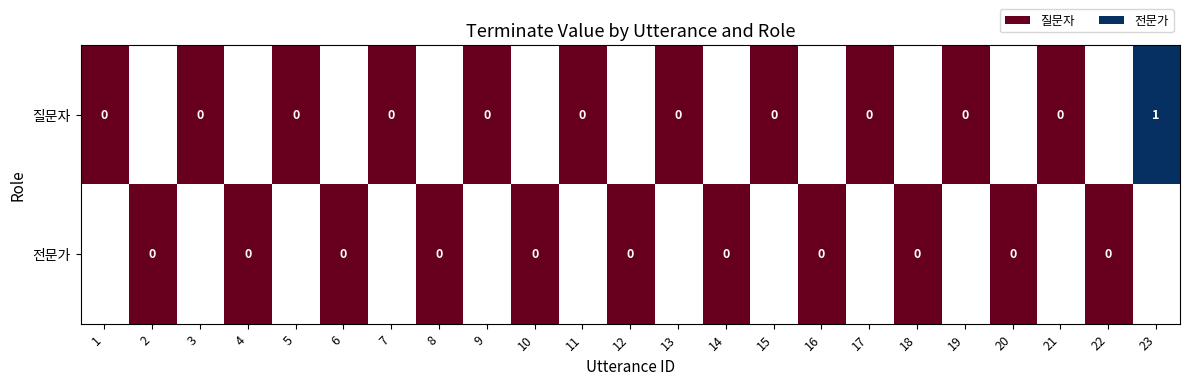

At which label is 질문자 closest to 0?

1